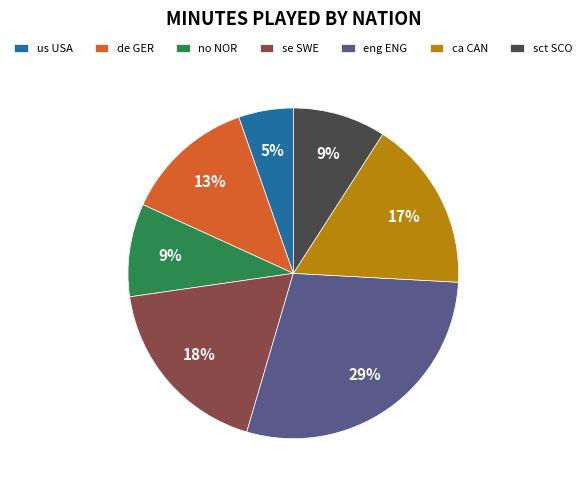

What is the largest slice in the pie chart?

eng ENG